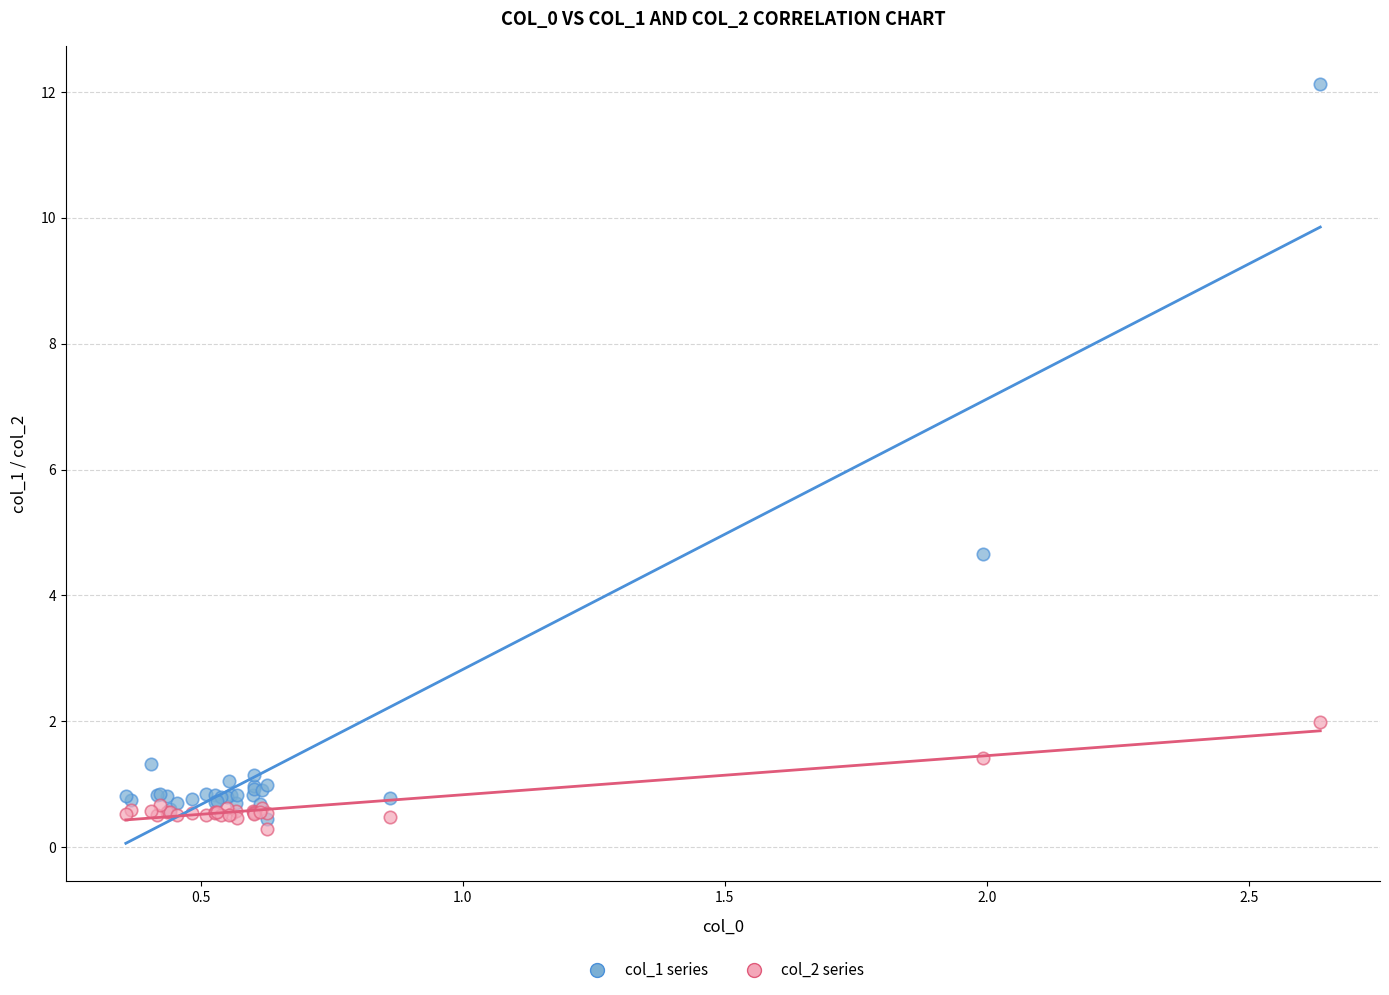

Which series has the largest Y range (max minus min)?

col_1 series